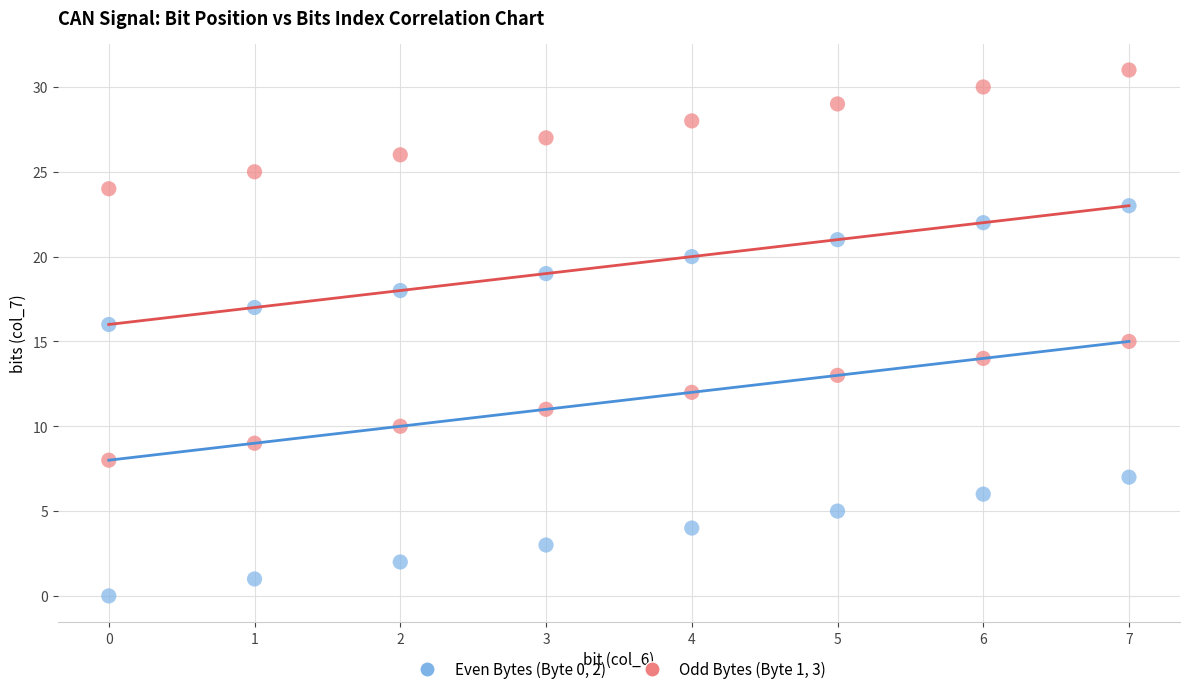

Across all data points, what is the range of Y values (max minus min)?

31